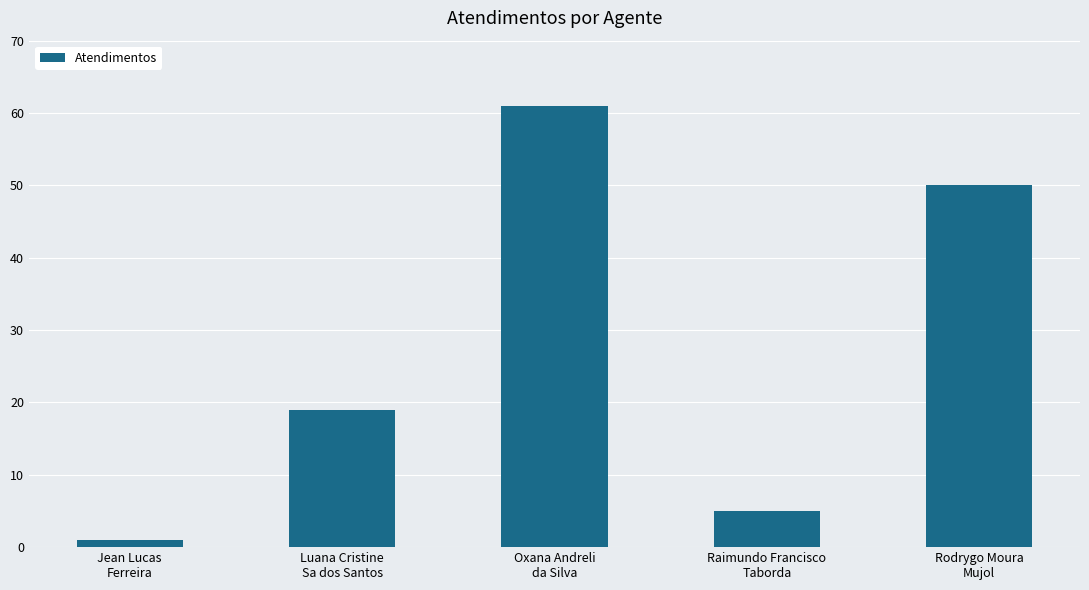

Reading right to left, transcribe all the data shown in this chart.

50	5	61	19	1